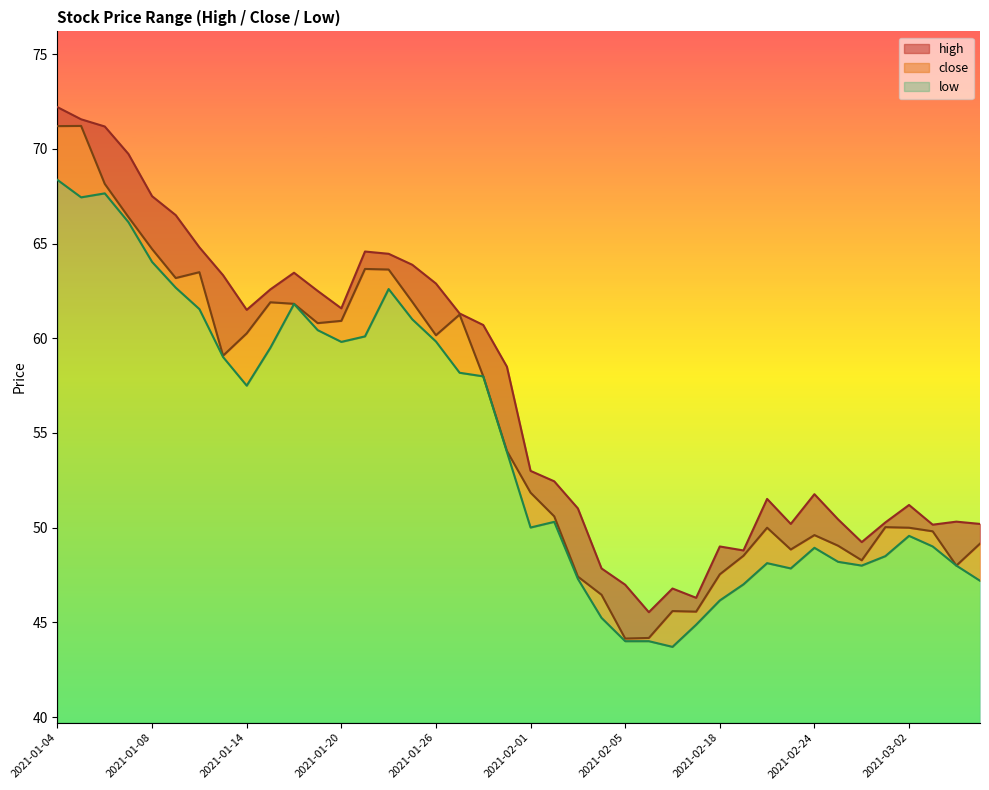

How many values in the low series exceed 54?

19